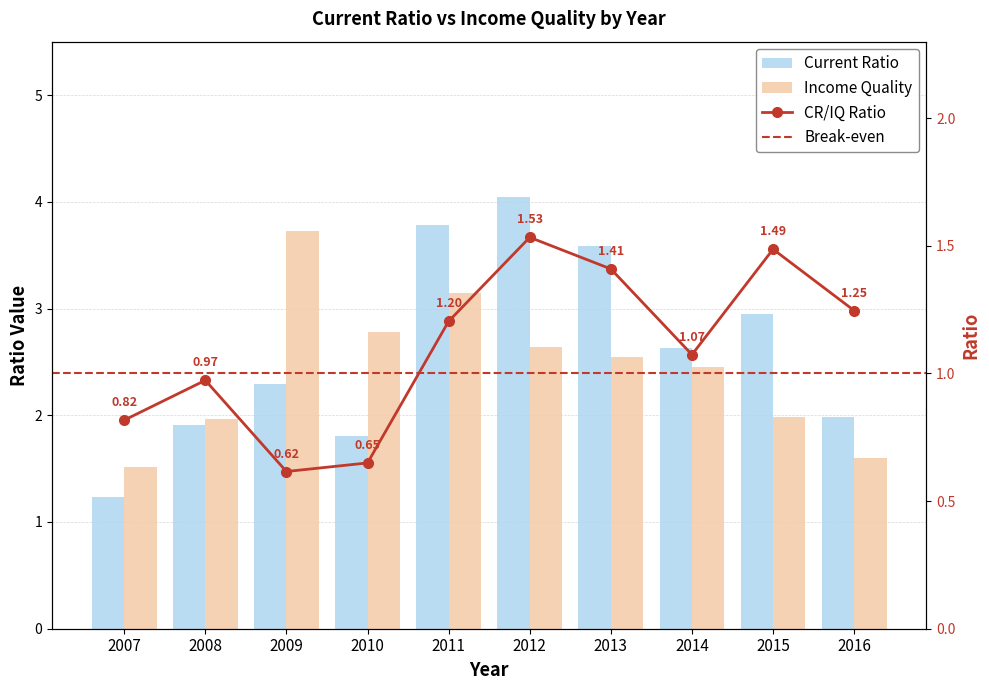

List the series in order of their peak value, lowest first.

Income Quality, Current Ratio